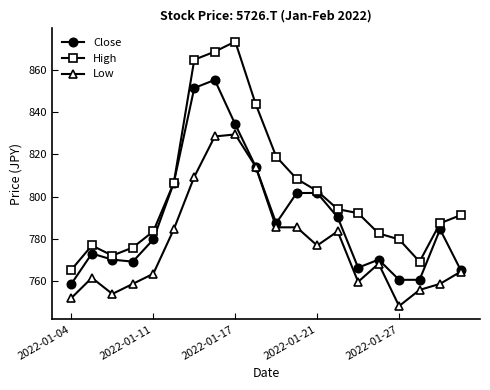

True or false: Low and High cross at least once.

False